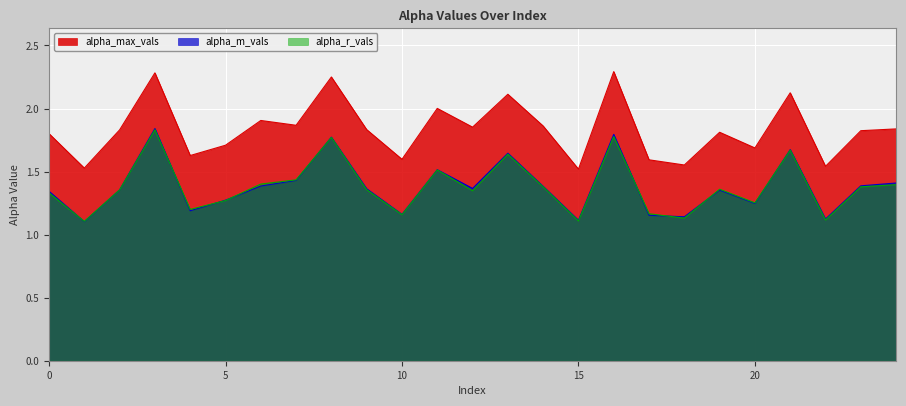

What is the total value across all series at 10?

3.9